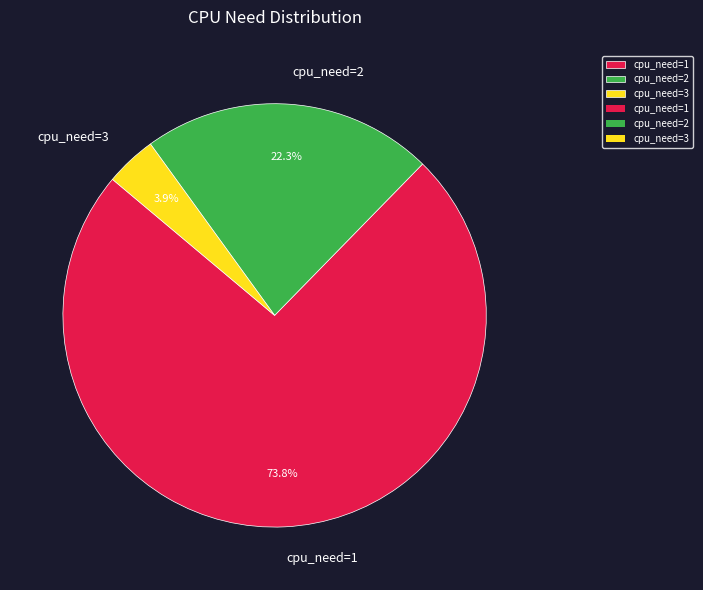

Does cpu_need=1 account for over 50% of the chart?

Yes